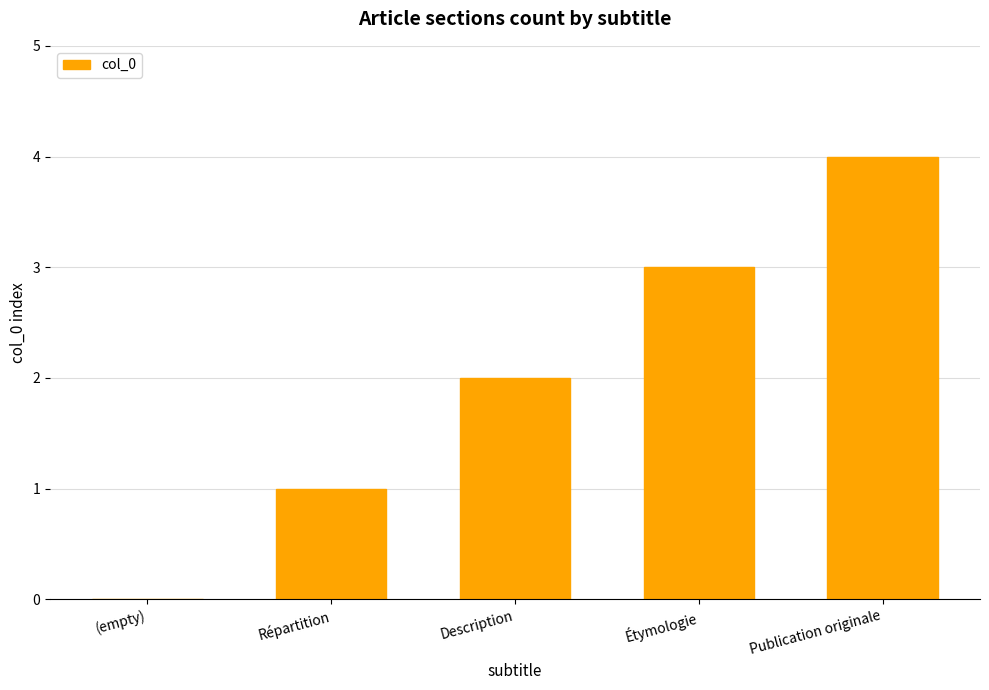

The chart shows a value of 3 at Description. True or false?

False